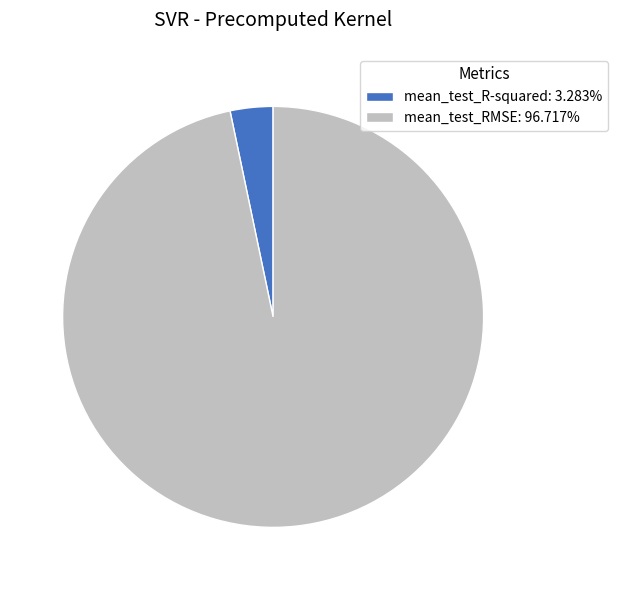

Count the number of slices in the pie.

2